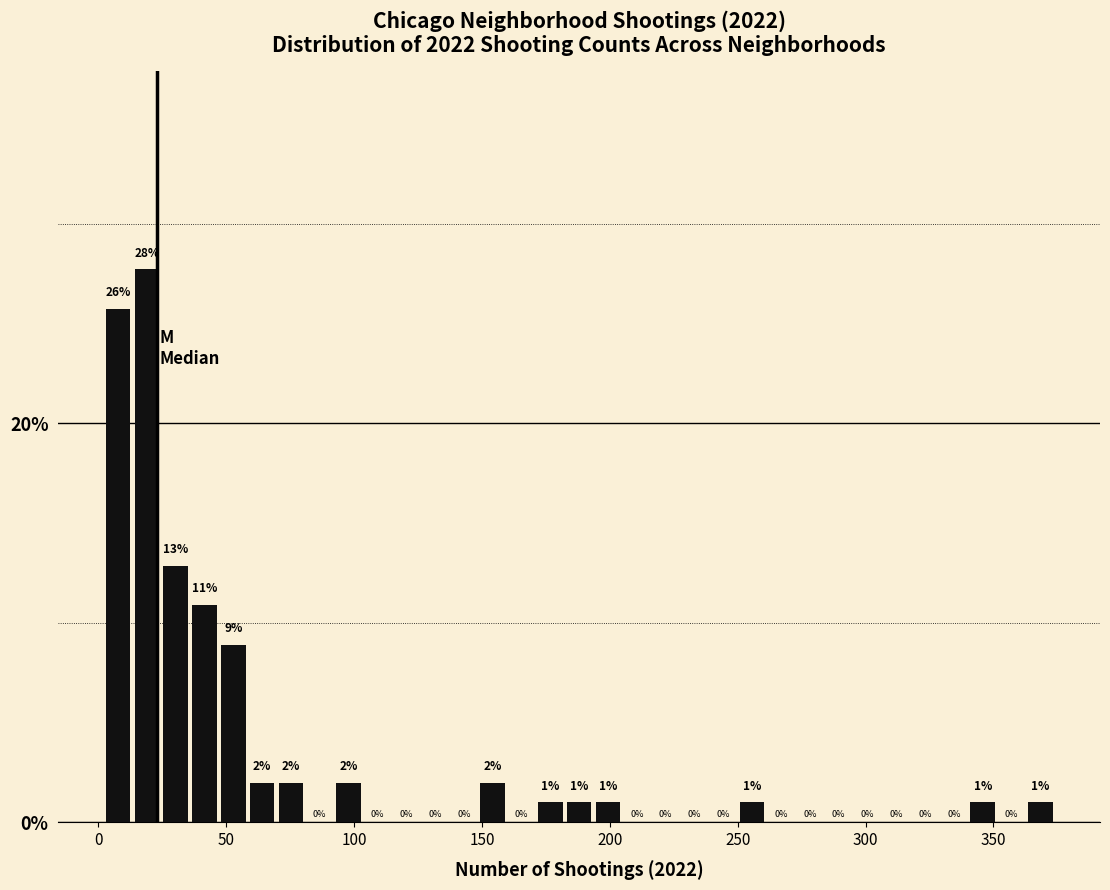

Read against the x-axis, roughly where is the centre of the tallest bar?

20